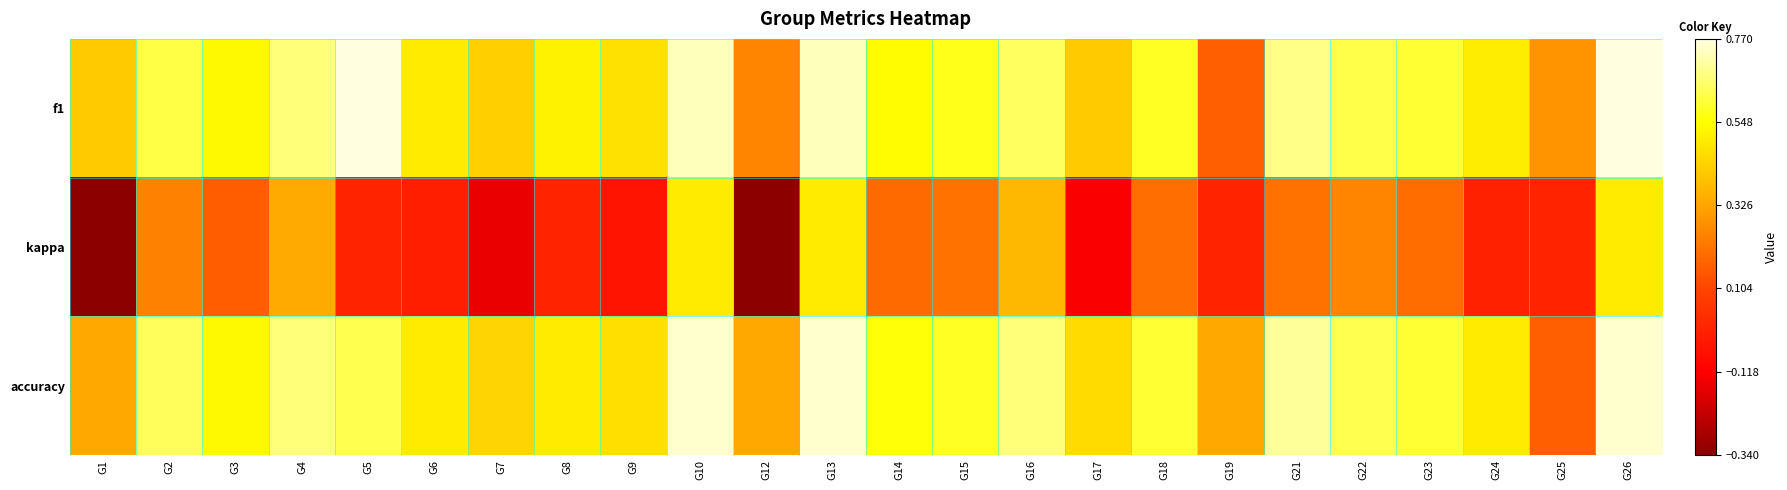

At how many categories does at least one series exceed 0?

24